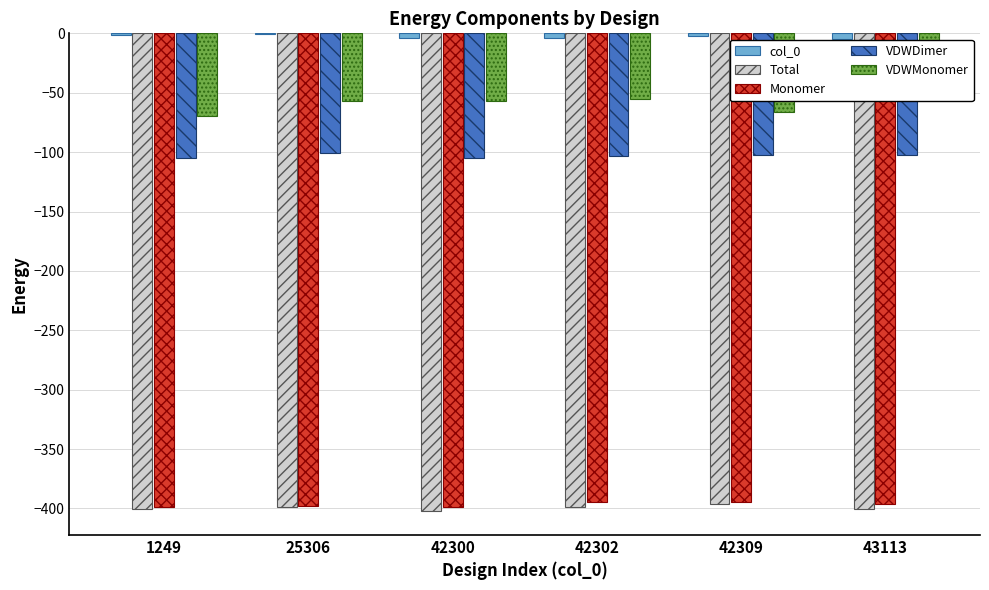

The VDWMonomer series shows -21.2 at 42309. True or false?

False